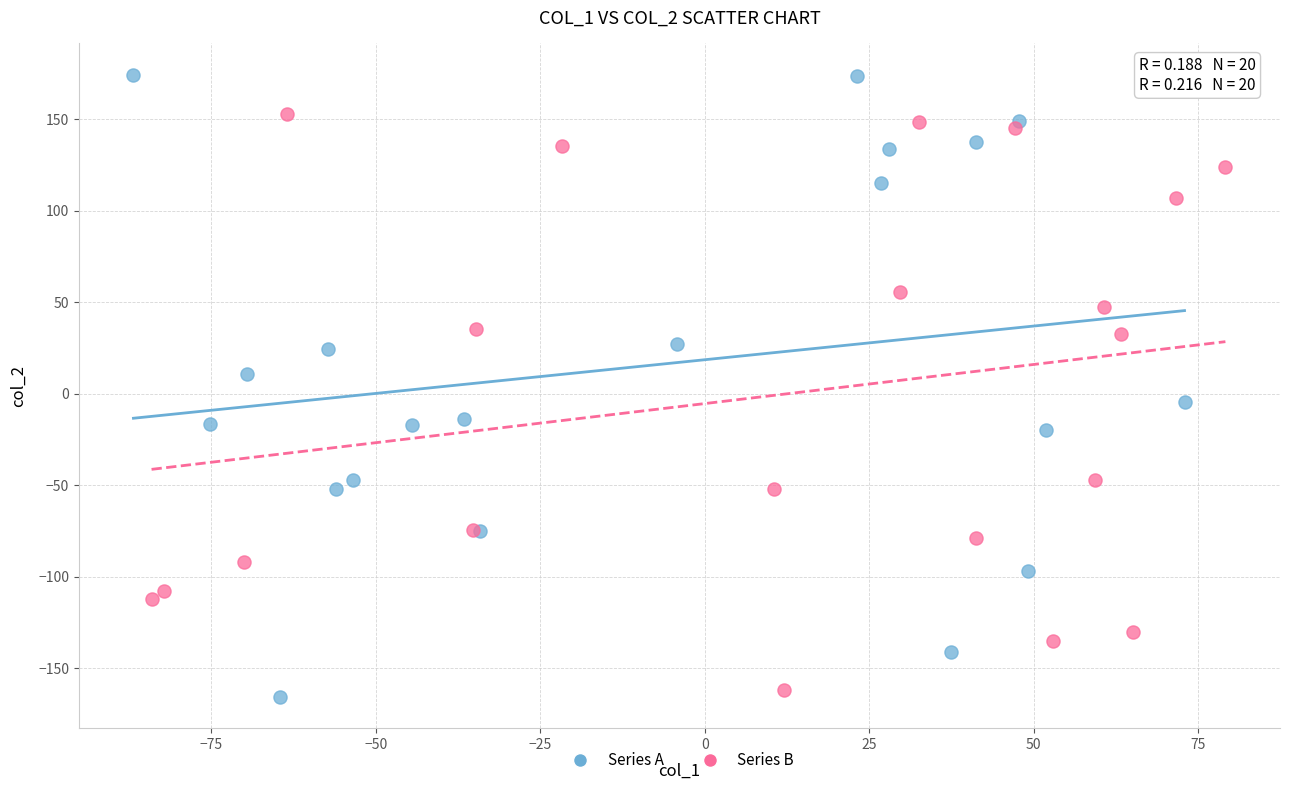

Which series reaches the maximum Y coordinate?

Series A